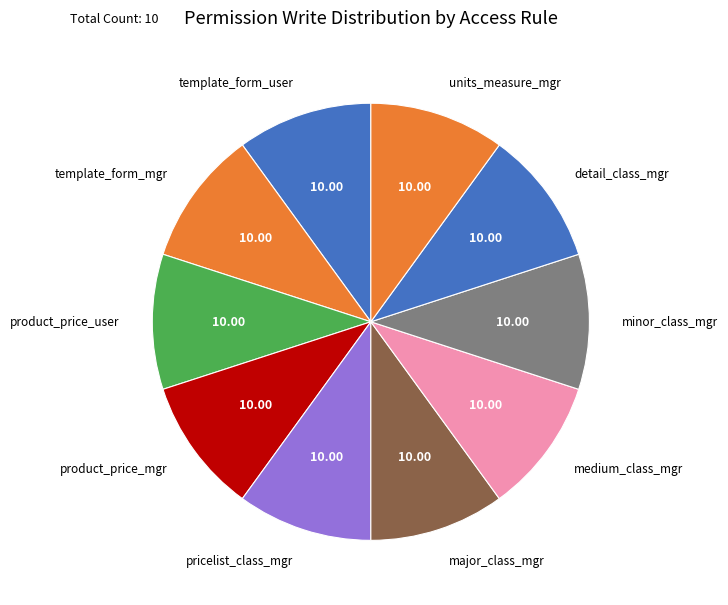

Approximately how many times larger is the value at product_price_mgr compared to units_measure_mgr?

1.0